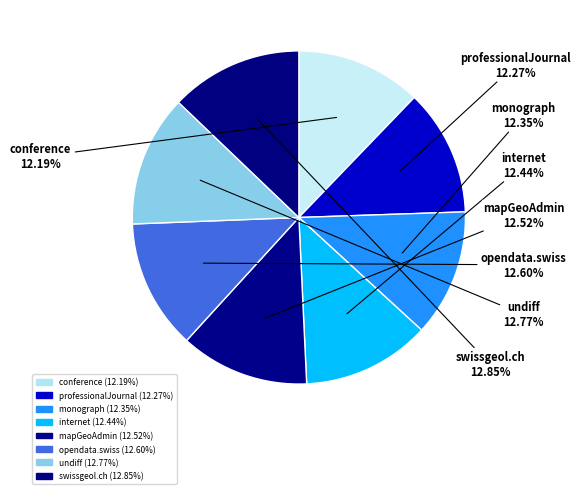

What is the ratio of the value at professionalJournal to the value at mapGeoAdmin?

1.0